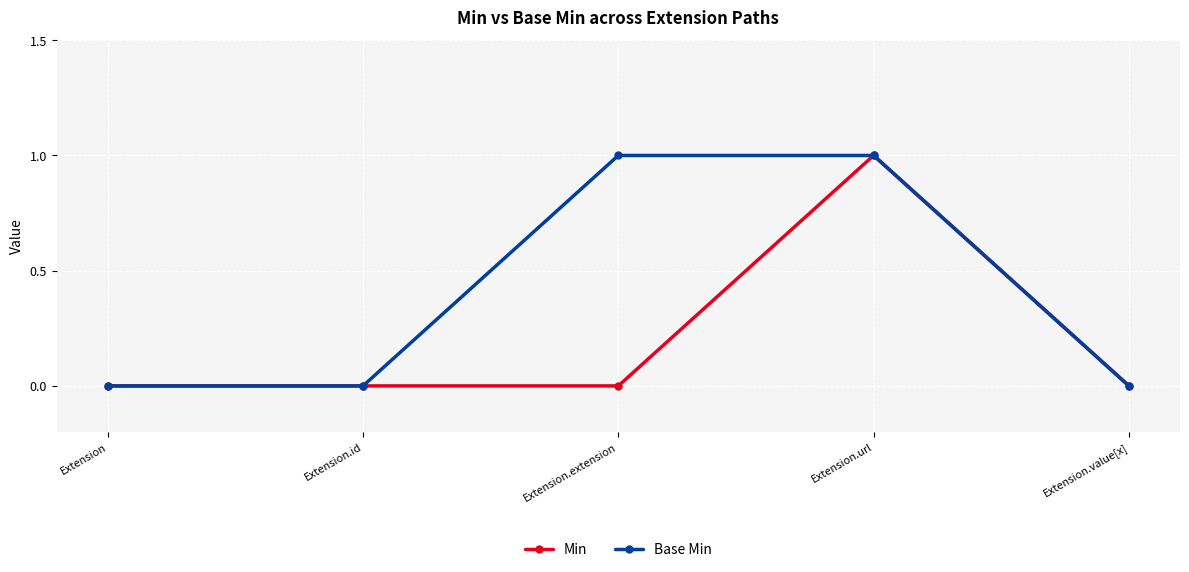

Between Extension and Extension.extension, which series saw the biggest shift?

Base Min